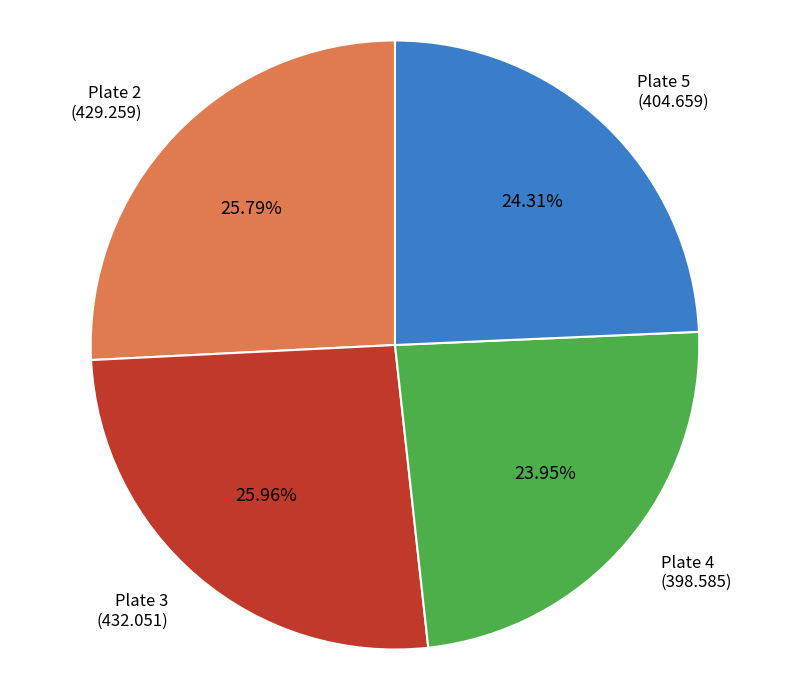

Is there any slice that represents more than half of the pie?

No